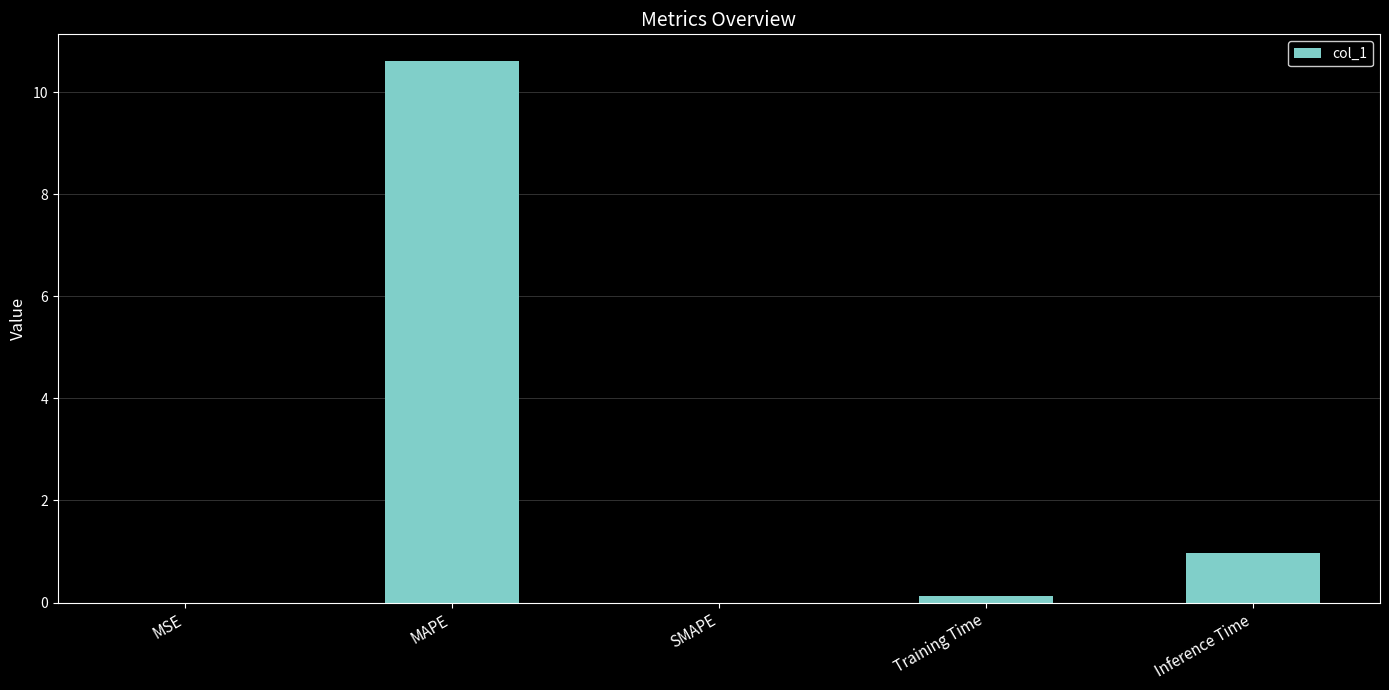

What is the change in value from Training Time to Inference Time?

+0.8